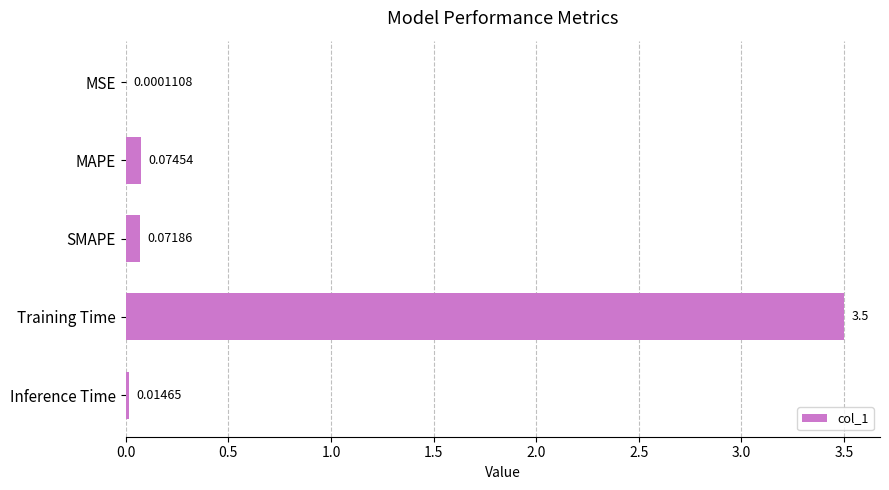

What is the sum of all values?

3.7